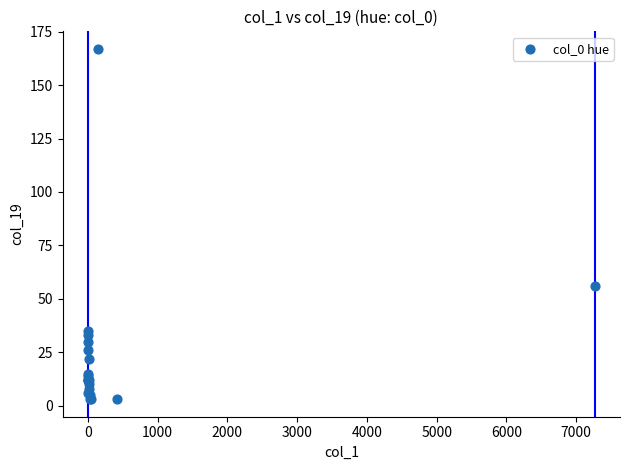

What Y value in the scatter plot is closest to 85?

56